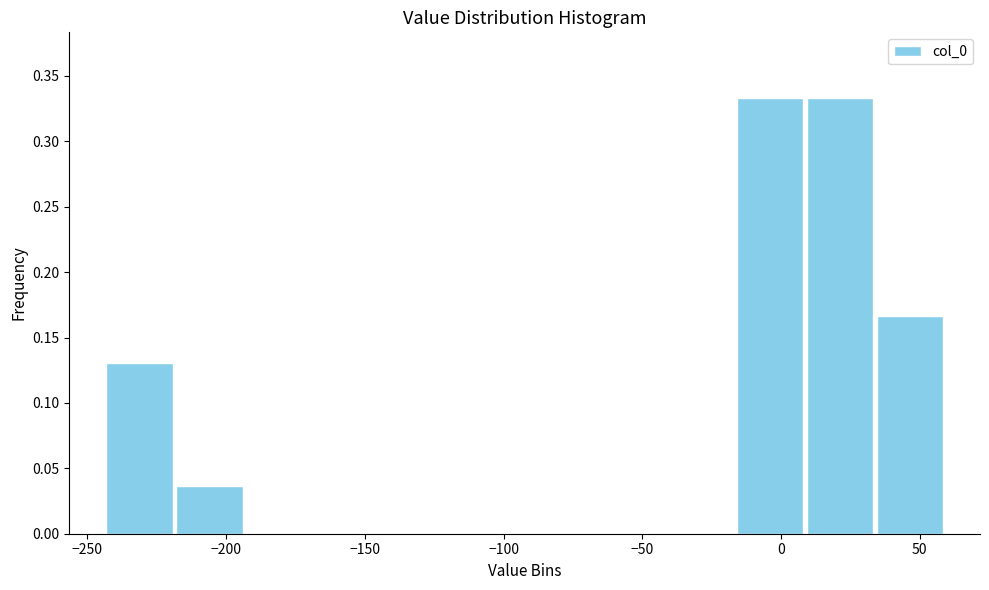

Reading left to right, transcribe this chart: for each bar, give the range it covers on the x-axis and its height. Neither the bar edges nor the heights are printed on the chart, so give them approximately, as read against the axes.

-245 to -220: 0.130
-220 to -195: 0.035
-195 to -170: 0
-170 to -145: 0
-145 to -120: 0
-120 to -90: 0
-90 to -65: 0
-65 to -40: 0
-40 to -15: 0
-15 to 10: 0.335
10 to 35: 0.335
35 to 60: 0.165